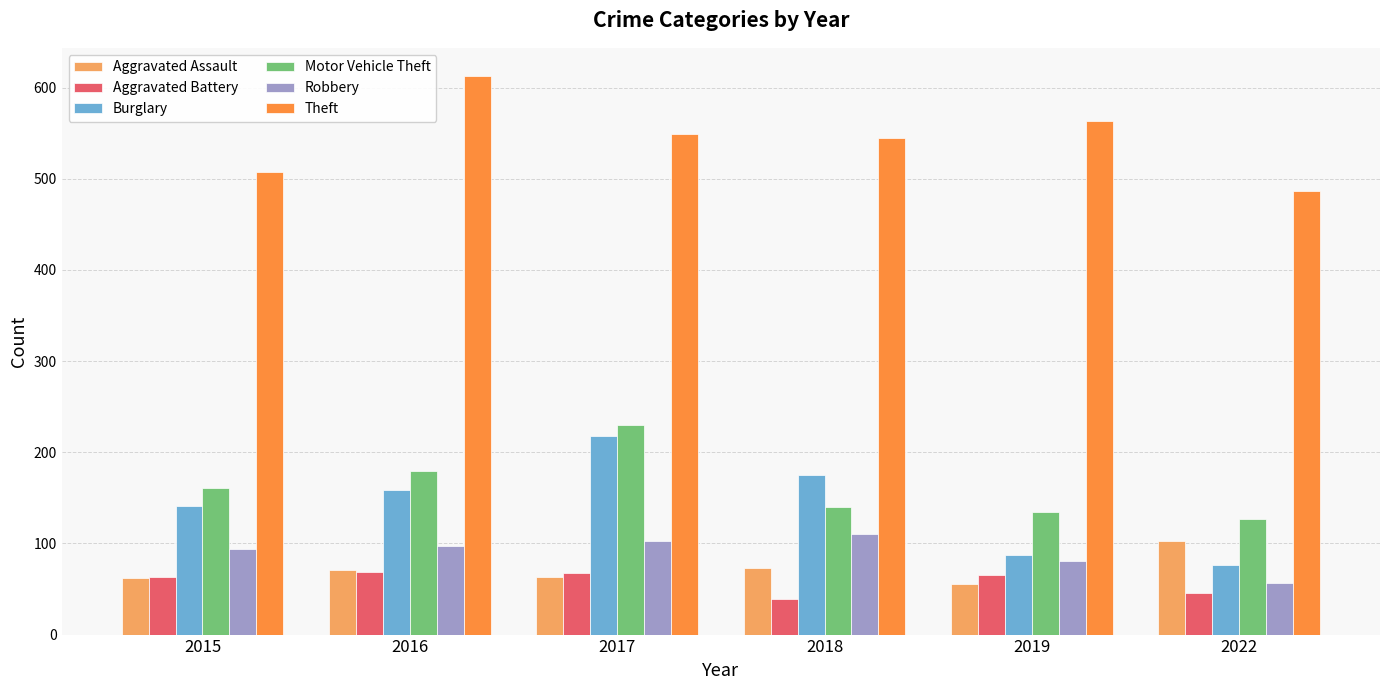

Which series has the largest total across all categories?

Theft